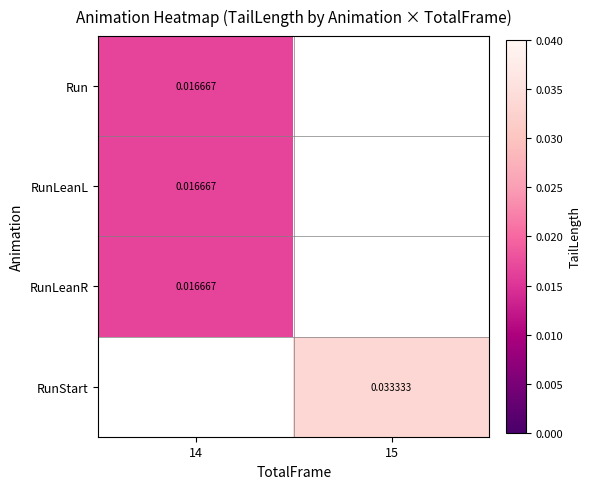

Which label corresponds to the largest value in the chart?

15